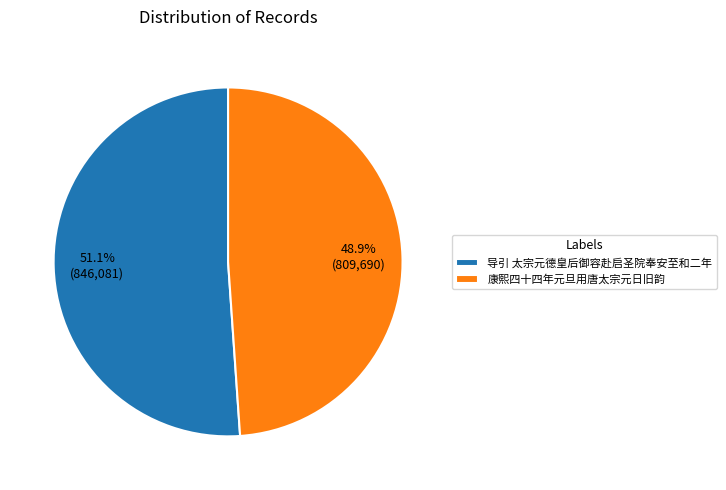

What is the smallest slice in the pie chart?

康熙四十四年元旦用唐太宗元日旧韵